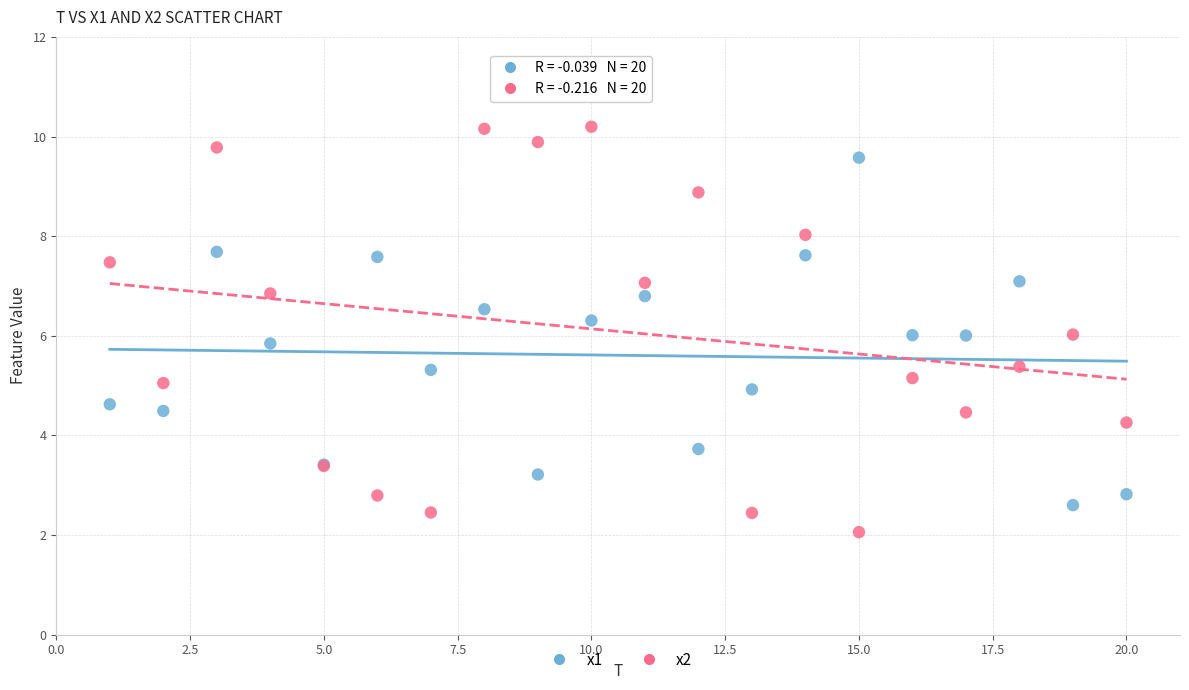

Which series contains the lowest Y value?

x2